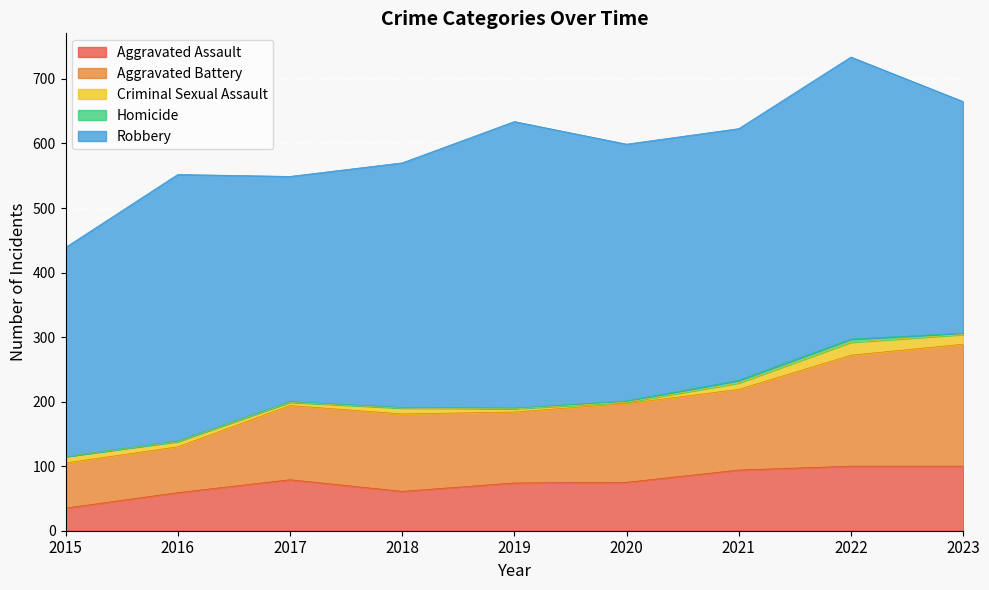

What is the maximum value shown in the chart?

444